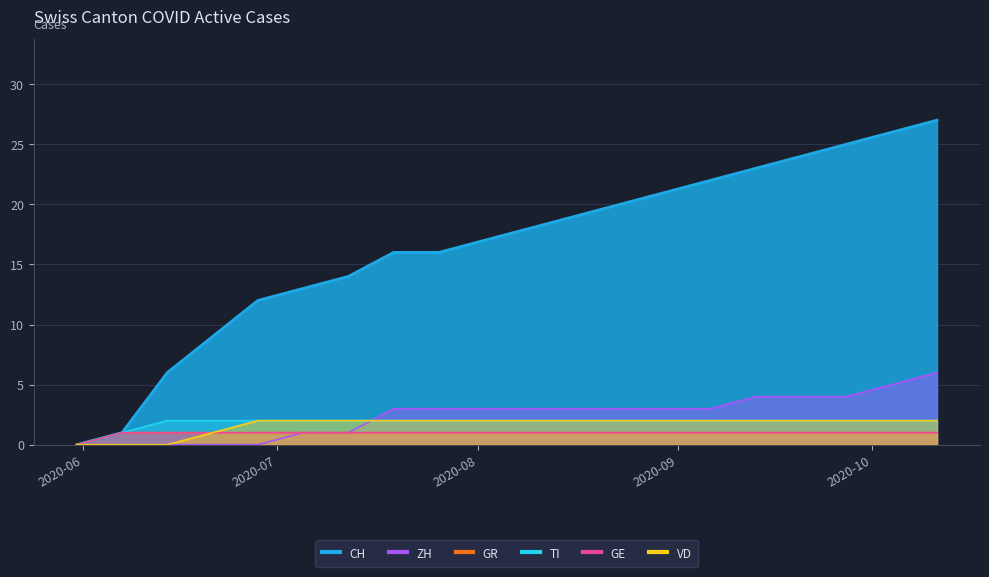

True or false: CH and GR intersect in this chart.

False